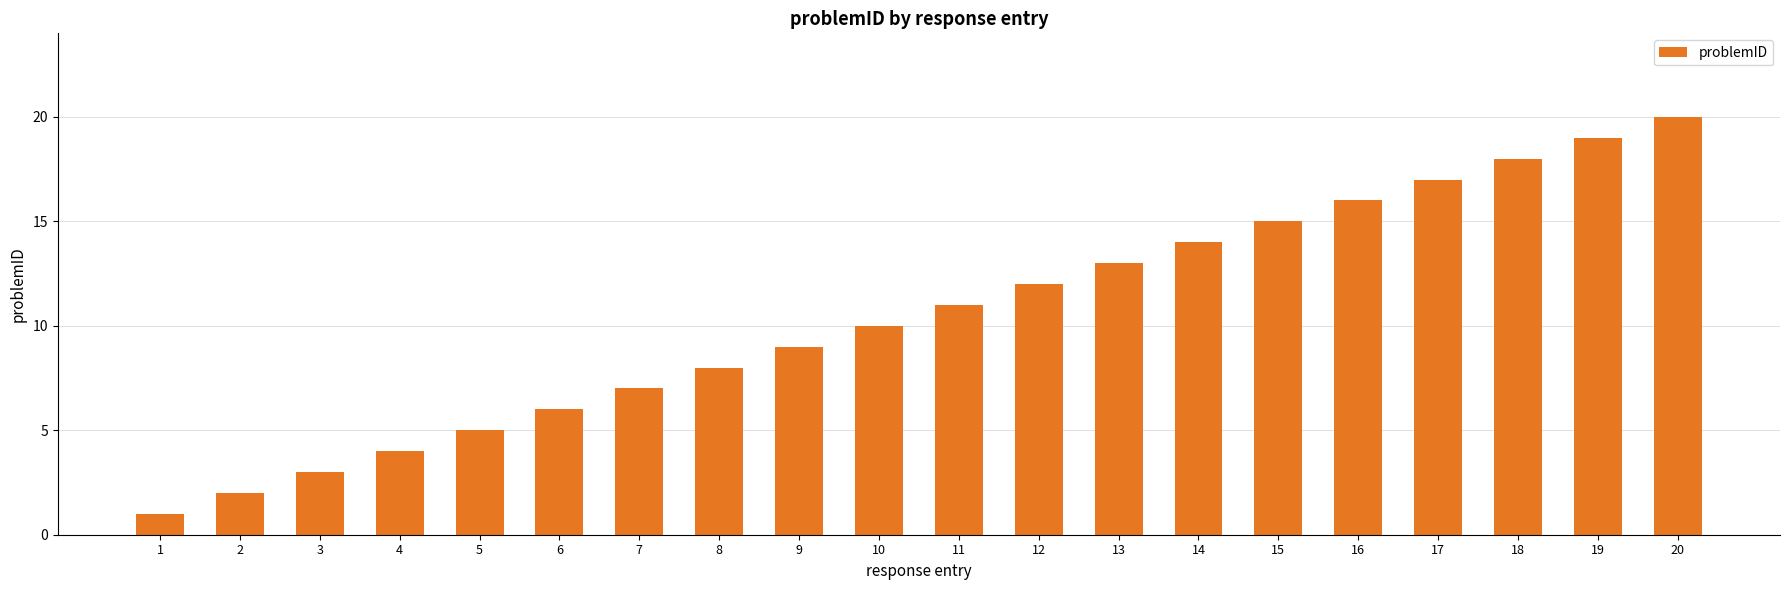

How many series are shown in this chart?

1